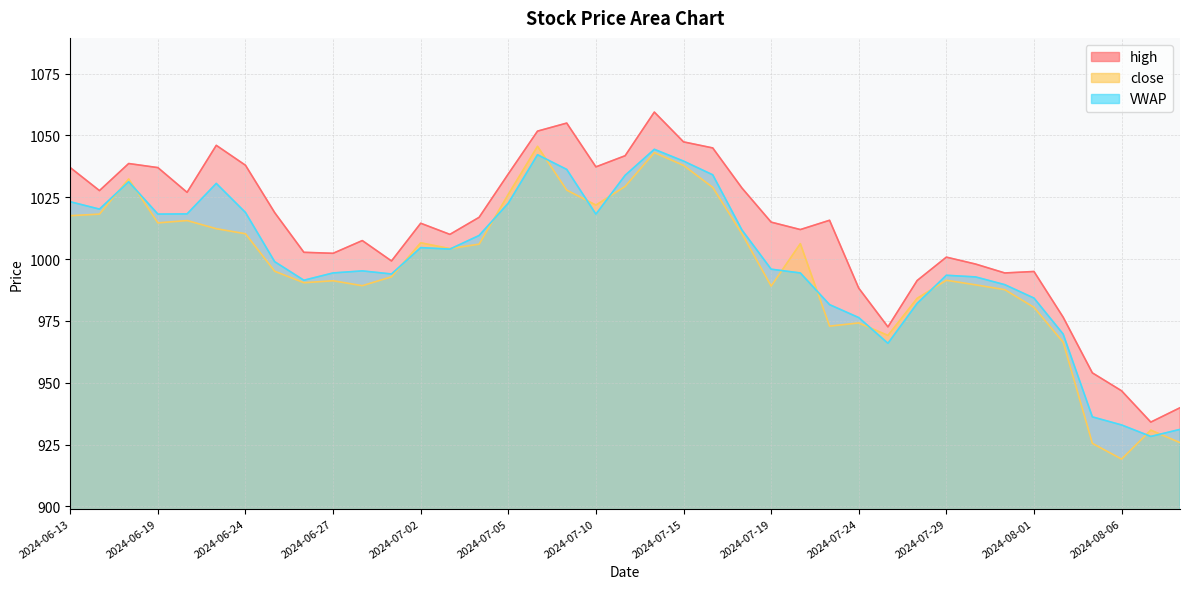

What is the total value across all series at 2024-07-12?

3146.9